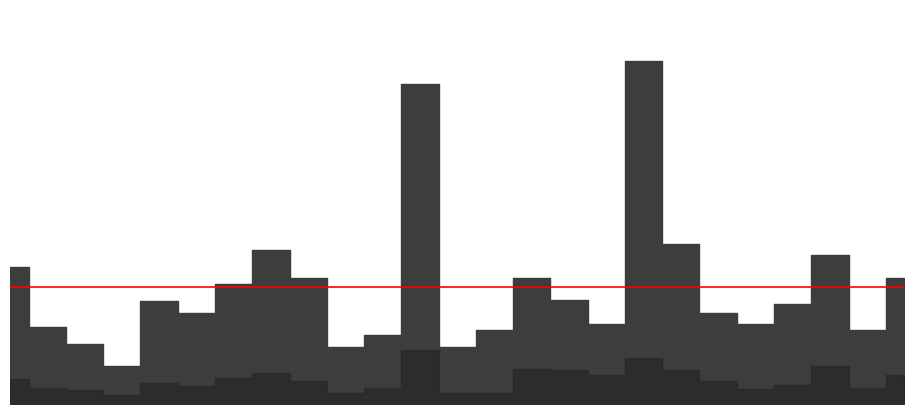

At which category is the sum across all series the highest?

str_fly_rider